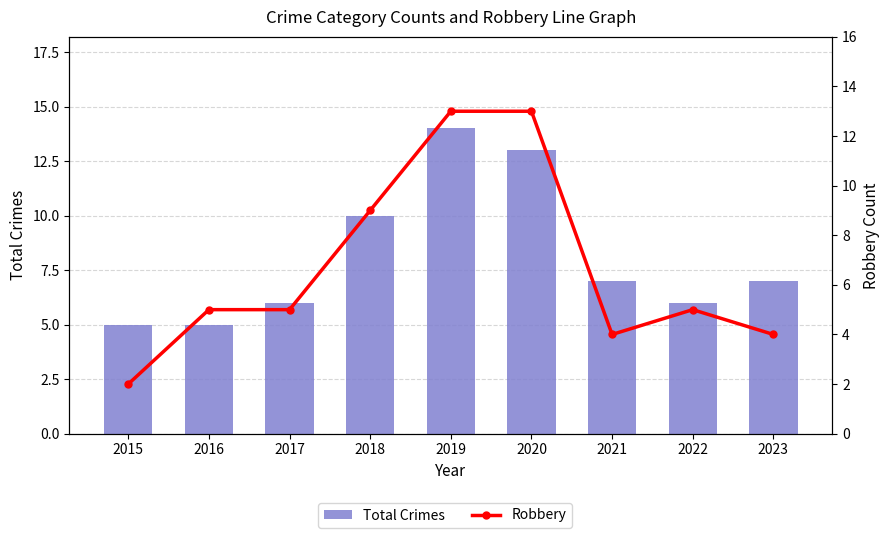

Reading left to right, transcribe all the data shown in this chart.

Total Crimes: 2015=5	2016=5	2017=6	2018=10	2019=14	2020=13	2021=7	2022=6	2023=7
Robbery: 2015=2	2016=5	2017=5	2018=9	2019=13	2020=13	2021=4	2022=5	2023=4